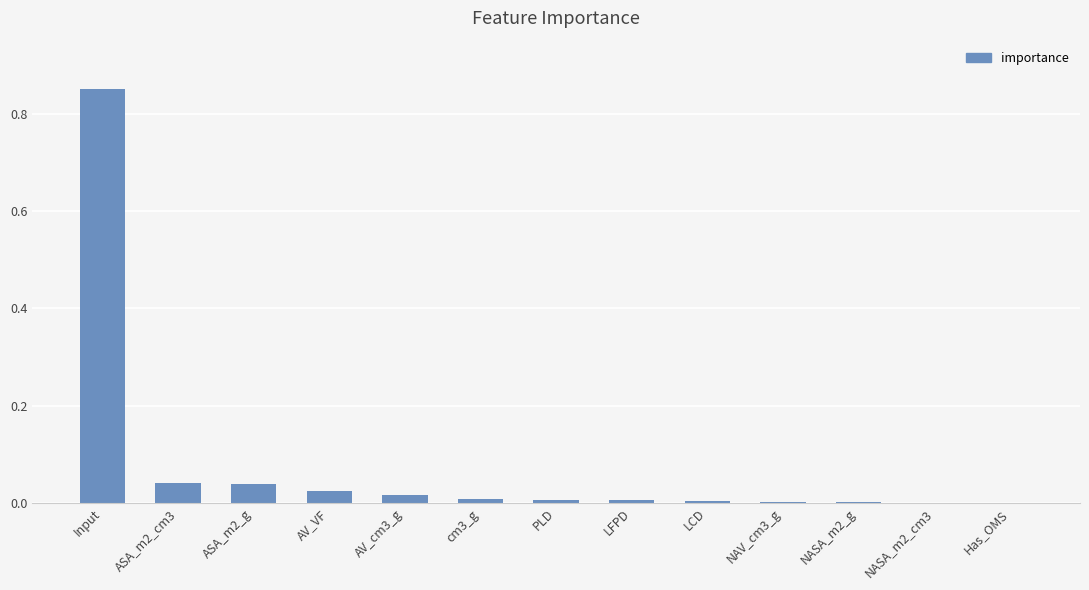

Is it true that the value at NAV_cm3_g is 0.0?

True